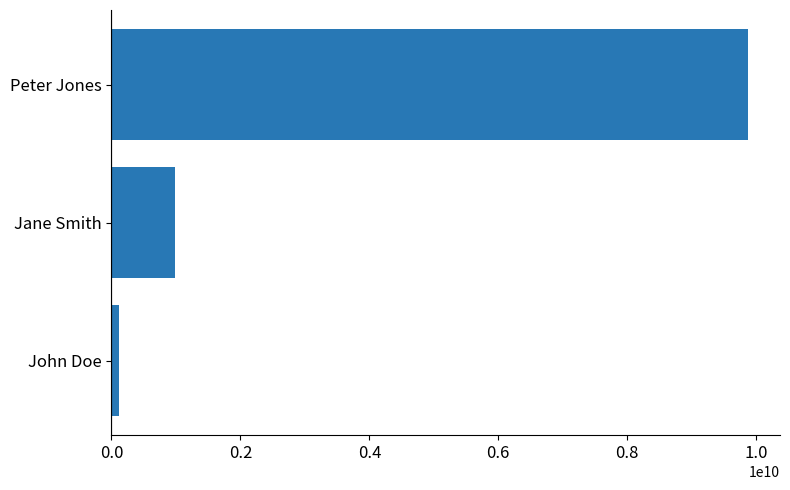

What is the average value?

3662551440